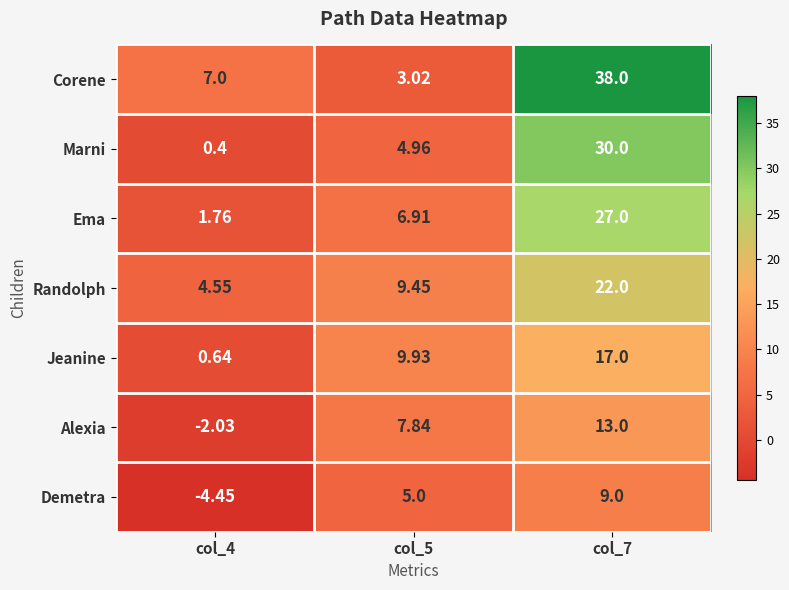

Is the value of Ema at col_4 greater than the value of Marni at col_7?

No